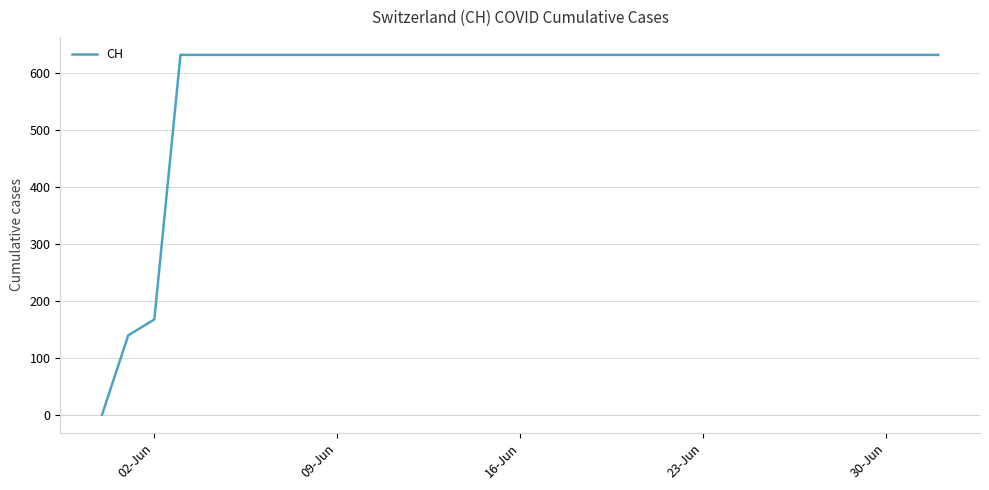

How many values are above zero?

32